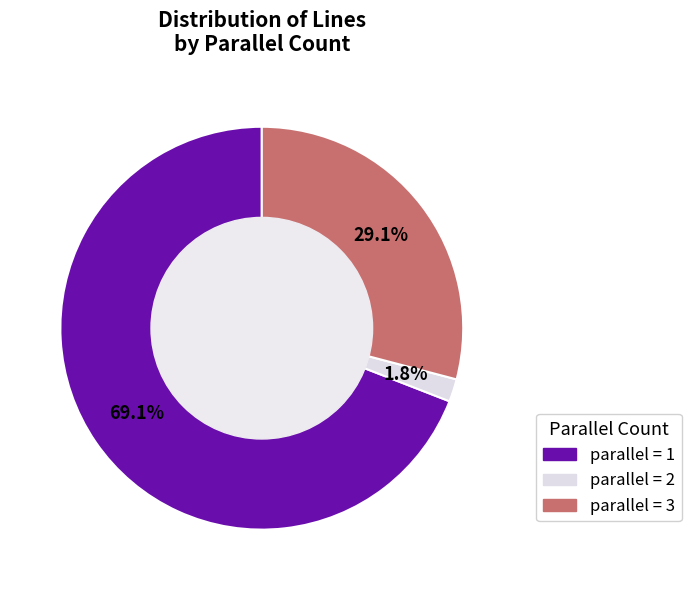

Is there a majority slice in this chart?

Yes